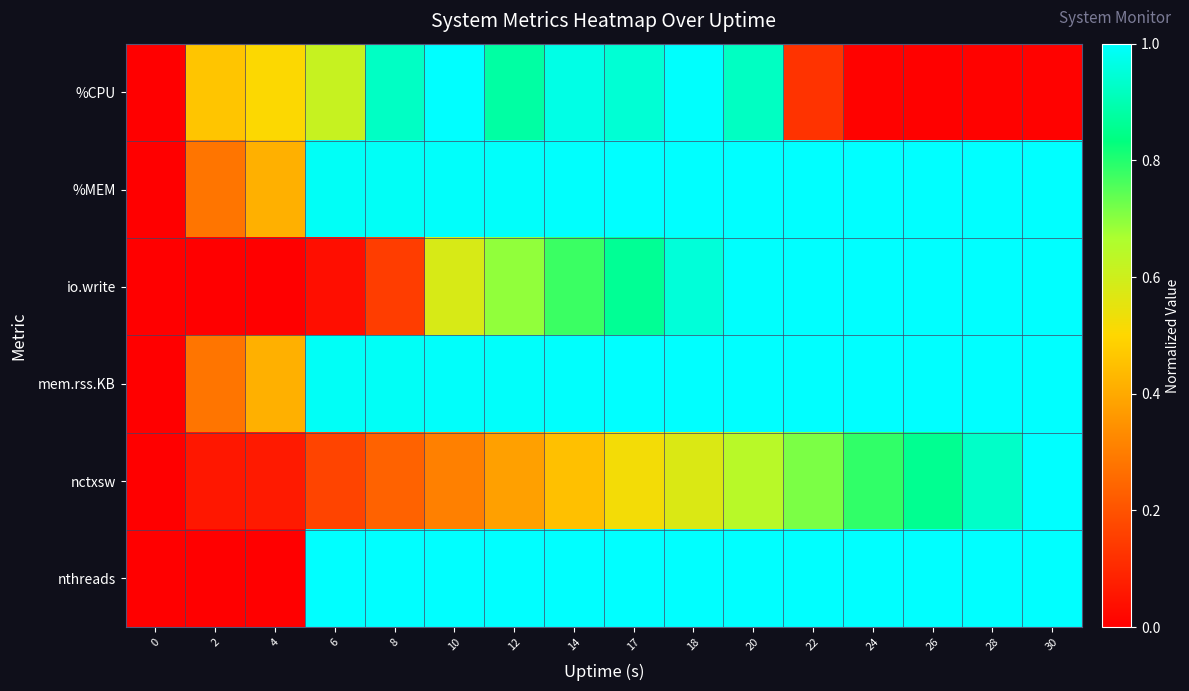

Reading left to right, list all the values displayed in this chart.

%CPU: 0=0.0	2=0.5	4=0.5	6=0.6	8=0.9	10=1.0	12=0.9	14=1.0	17=0.9	18=1.0	20=0.9	22=0.1	24=0.0	26=0.0	28=0.0	30=0.0
%MEM: 0=0.0	2=0.3	4=0.4	6=1.0	8=1.0	10=1.0	12=1.0	14=1.0	17=1.0	18=1.0	20=1.0	22=1.0	24=1.0	26=1.0	28=1.0	30=1.0
io.write: 0=0.0	2=0.0	4=0.0	6=0.0	8=0.2	10=0.6	12=0.7	14=0.8	17=0.9	18=1.0	20=1.0	22=1.0	24=1.0	26=1.0	28=1.0	30=1.0
mem.rss.KB: 0=0.0	2=0.3	4=0.4	6=1.0	8=1.0	10=1.0	12=1.0	14=1.0	17=1.0	18=1.0	20=1.0	22=1.0	24=1.0	26=1.0	28=1.0	30=1.0
nctxsw: 0=0.0	2=0.1	4=0.1	6=0.2	8=0.2	10=0.3	12=0.4	14=0.5	17=0.5	18=0.6	20=0.6	22=0.7	24=0.8	26=0.9	28=0.9	30=1.0
nthreads: 0=0.0	2=0.0	4=0.0	6=1.0	8=1.0	10=1.0	12=1.0	14=1.0	17=1.0	18=1.0	20=1.0	22=1.0	24=1.0	26=1.0	28=1.0	30=1.0